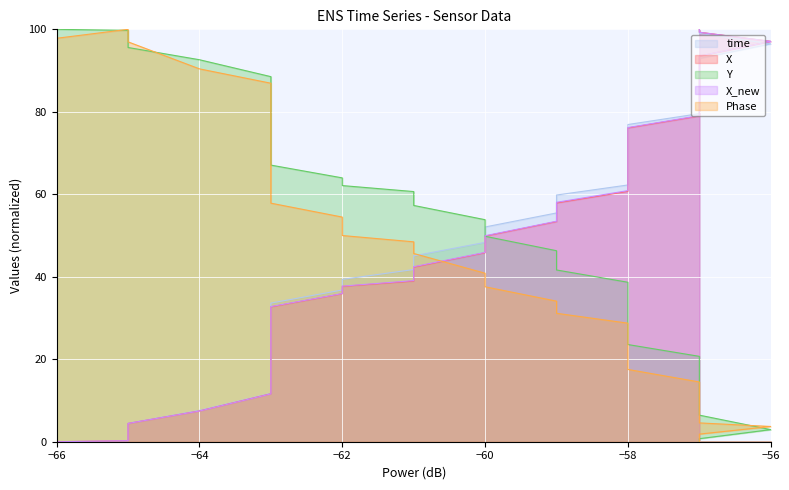

How many categories are shown in the chart?

40